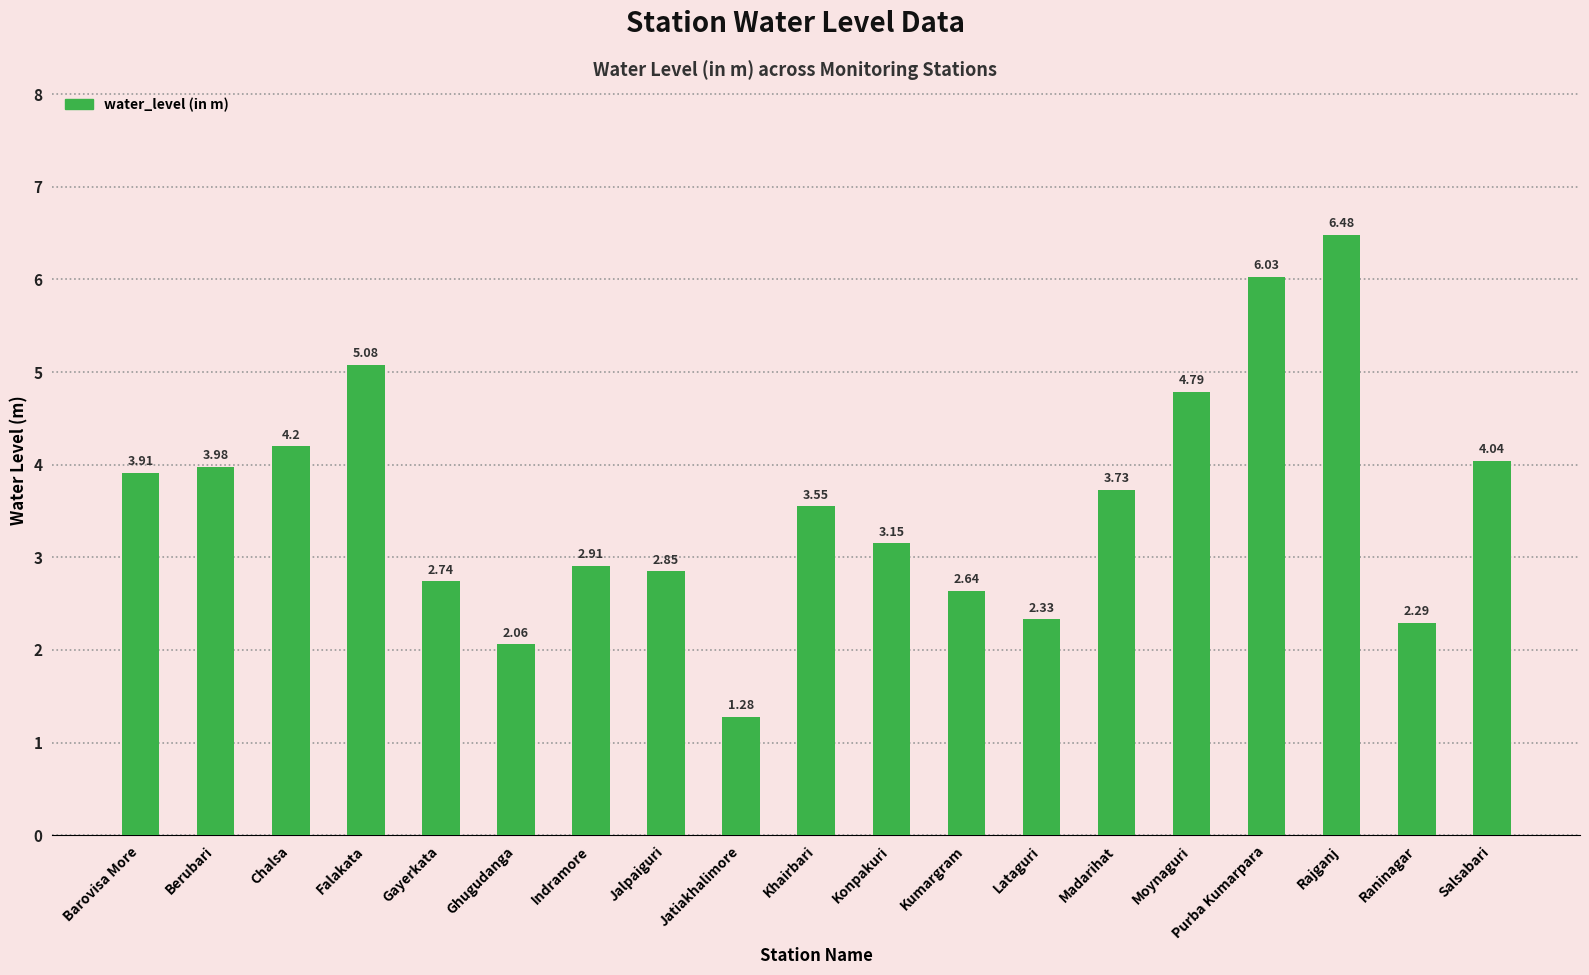

Which has a higher value, Chalsa or Lataguri?

Chalsa